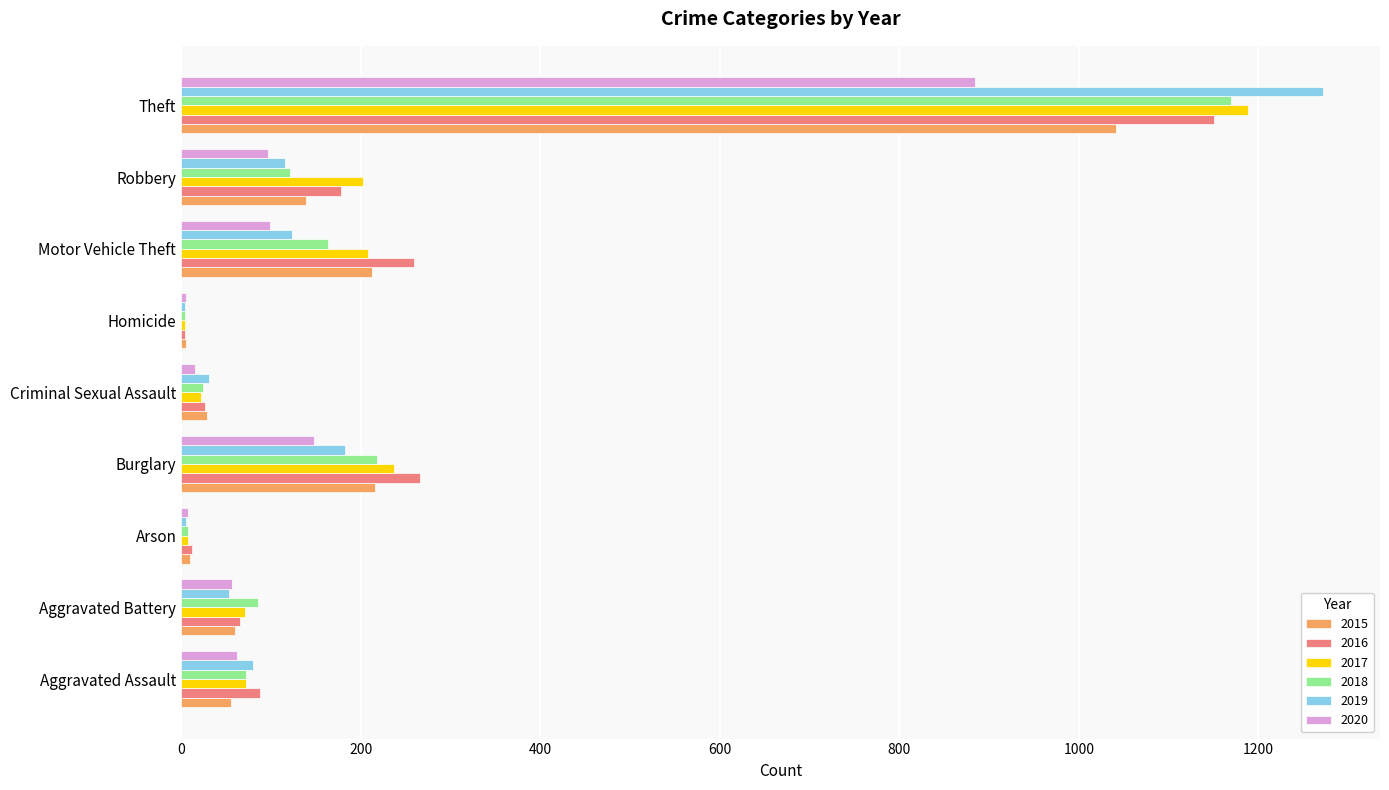

The 2020 series shows 57 at Aggravated Battery. True or false?

True